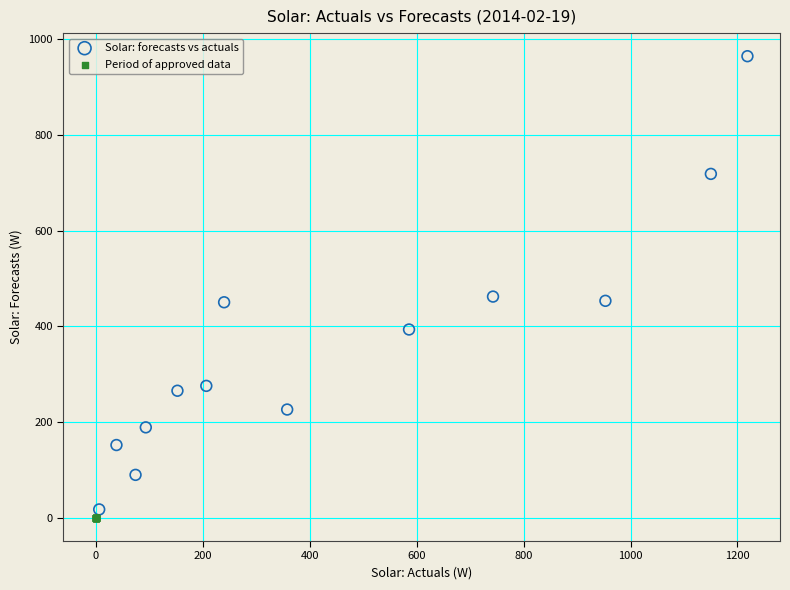

Which series reaches the maximum Y coordinate?

Solar: forecasts vs actuals